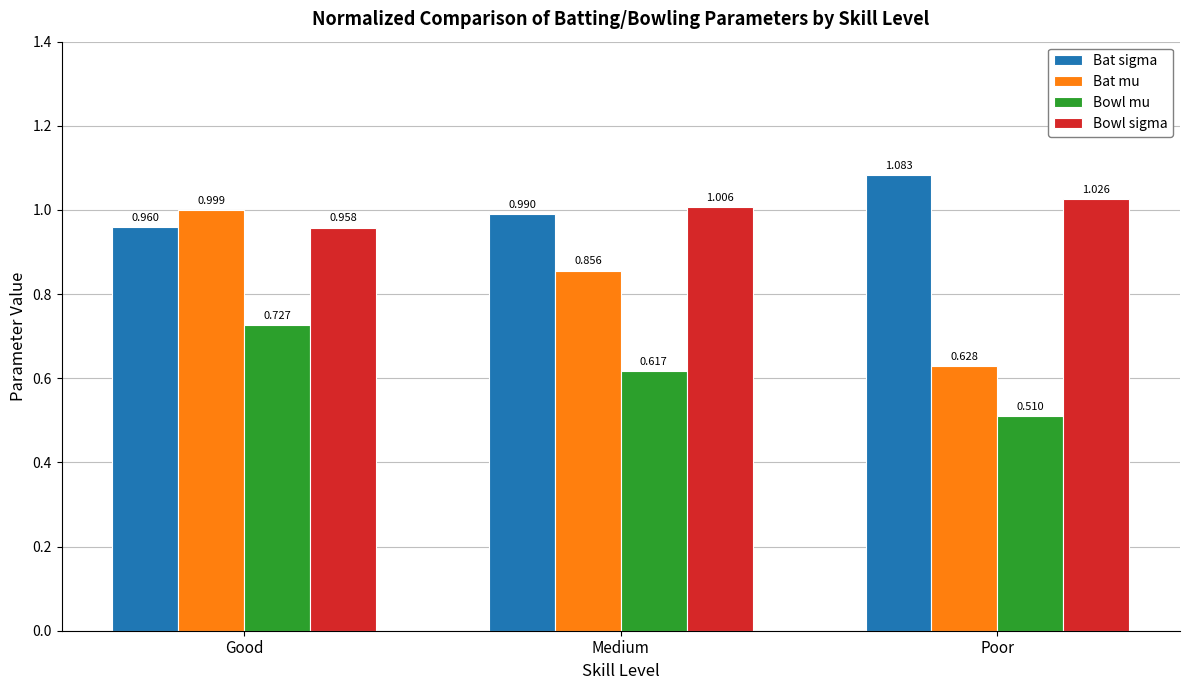

Does the chart contain any negative values?

No